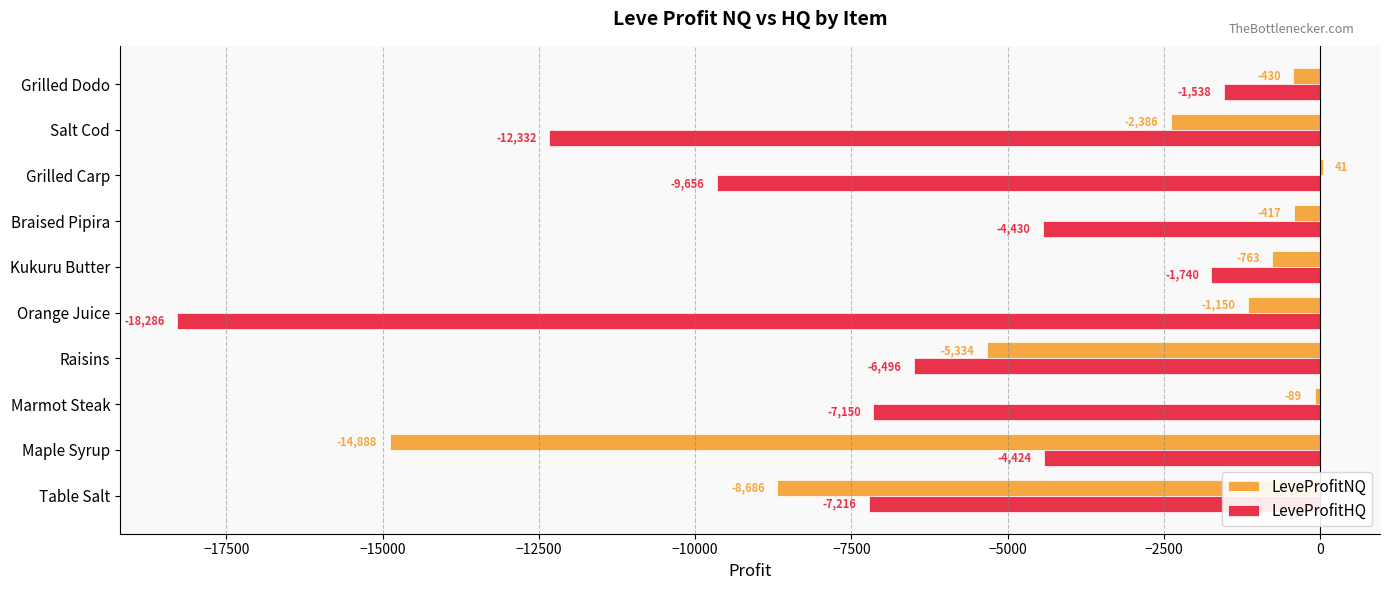

The value of LeveProfitHQ at Kukuru Butter is -2892.5. True or false?

False